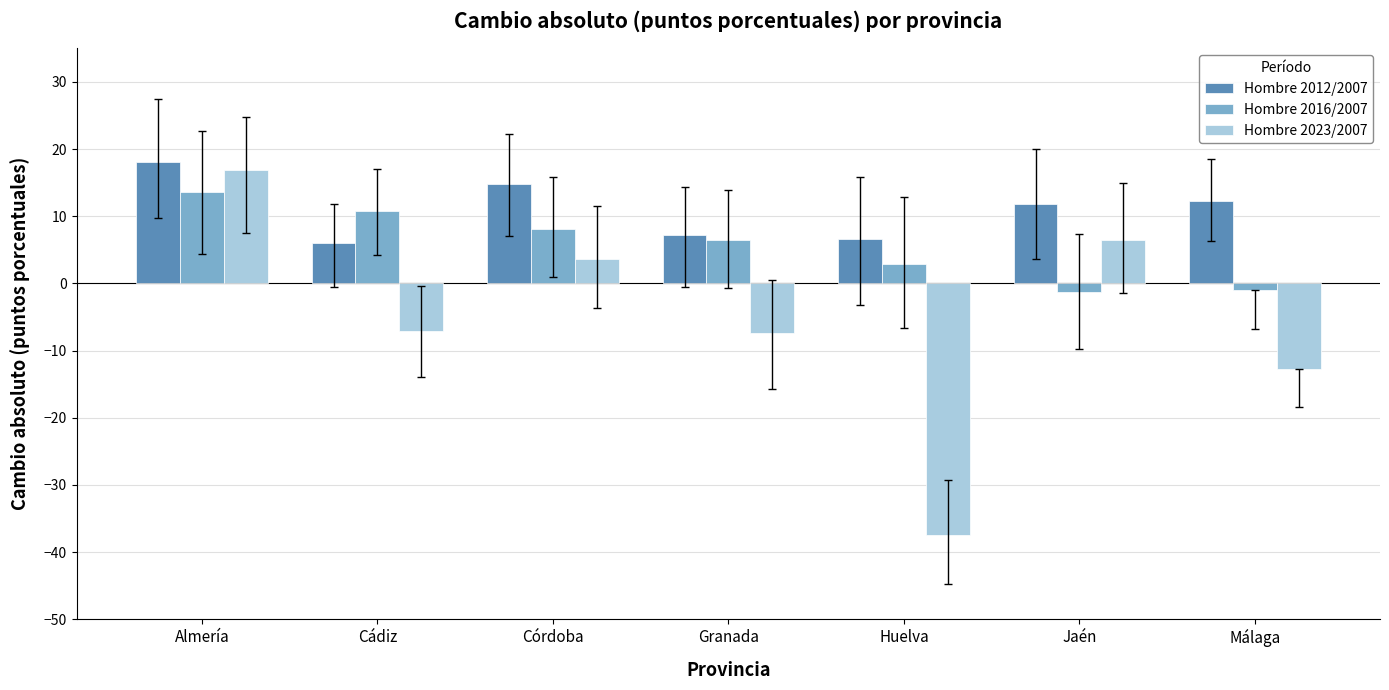

What is the sum of all Hombre 2012/2007 values?

76.7